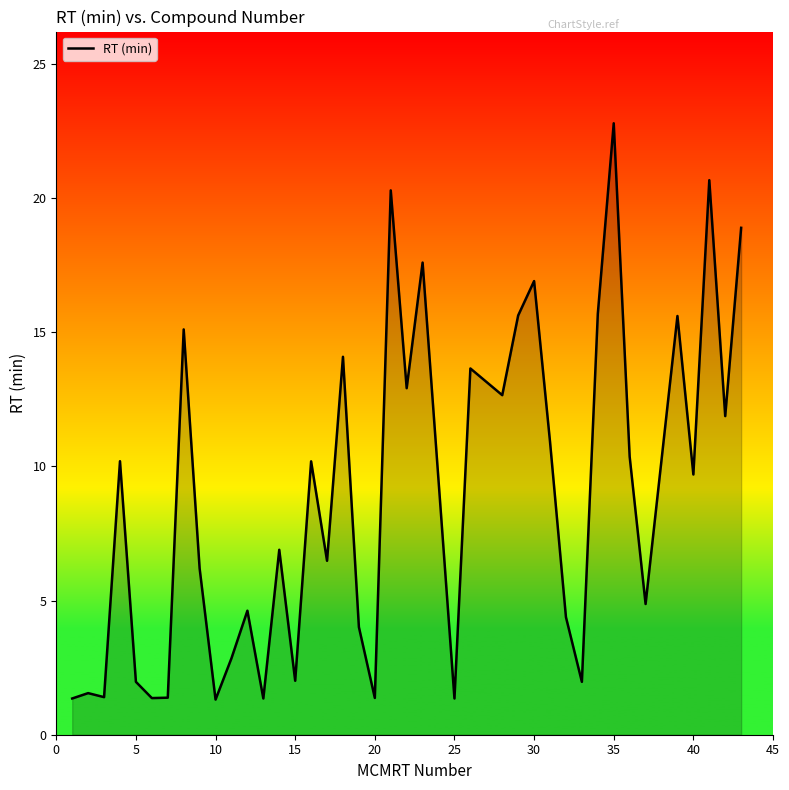

What is the difference between the maximum and minimum values?

21.5